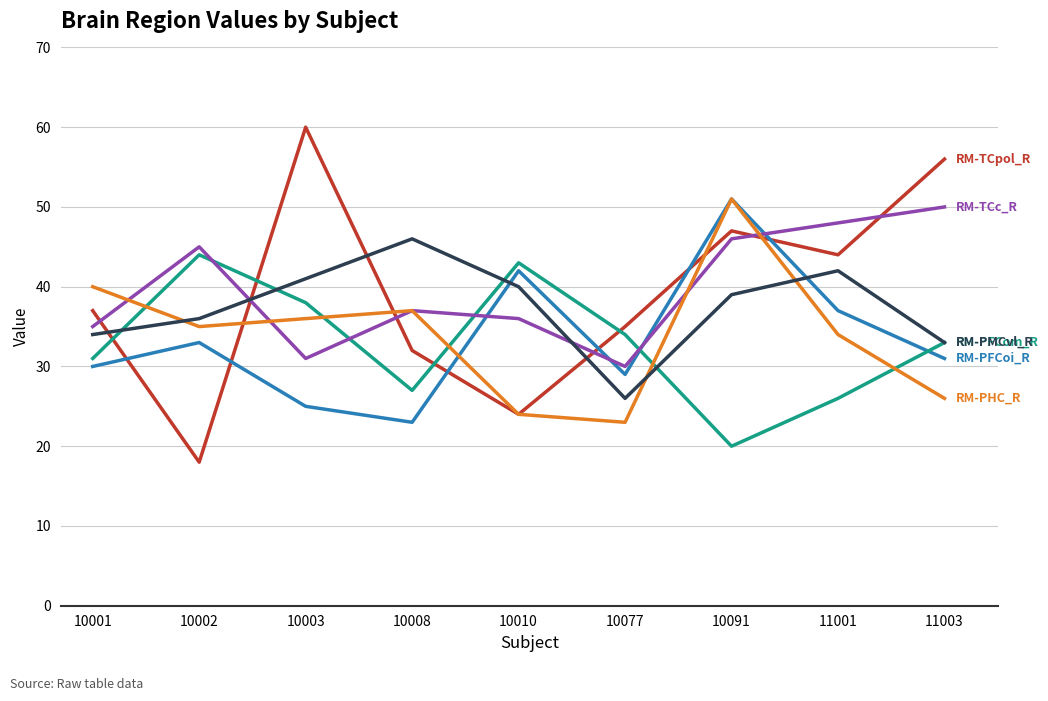

At which category is the sum across all series the highest?

10091